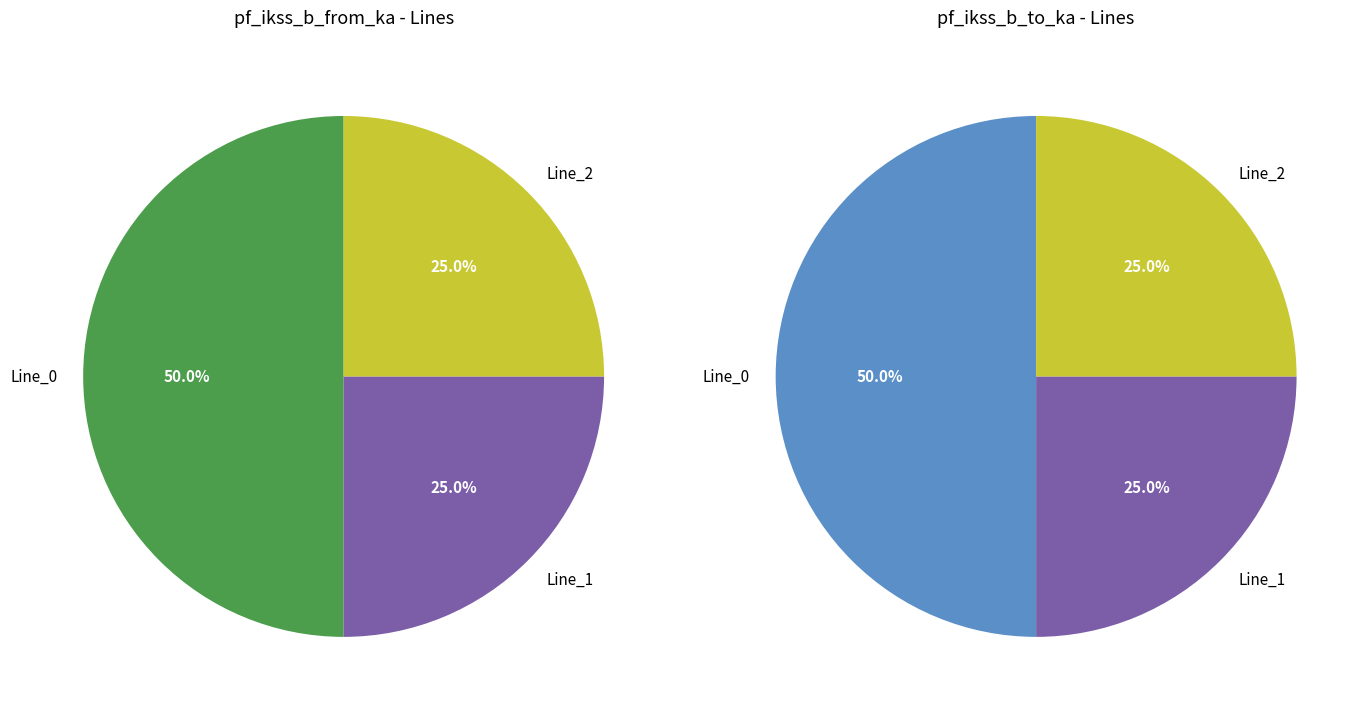

Which category has the biggest portion of the pie?

Line_0